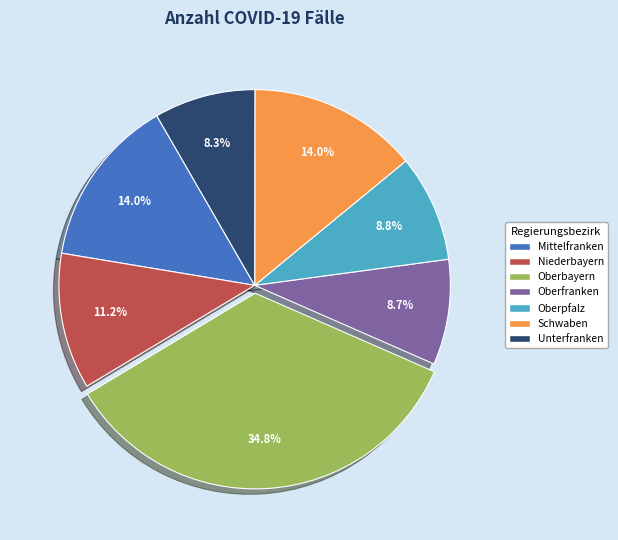

How many segments does this pie chart have?

7